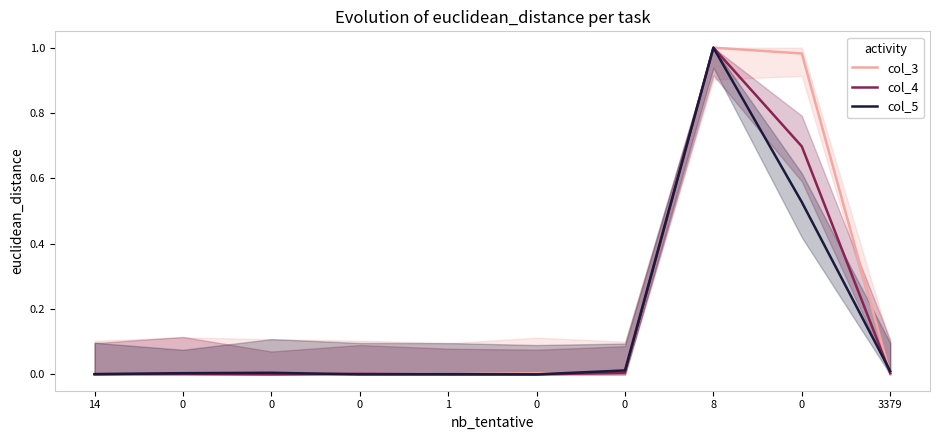

Reading right to left, list all the values displayed in this chart.

col_3: 0.0	1.0	1.0	0.0	0.0	0.0	0.0	0.0	0.0	0.0
col_4: 0.0	0.7	1.0	0.0	0.0	0.0	0.0	0.0	0.0	0.0
col_5: 0.0	0.5	1.0	0.0	0.0	0.0	0.0	0.0	0.0	0.0